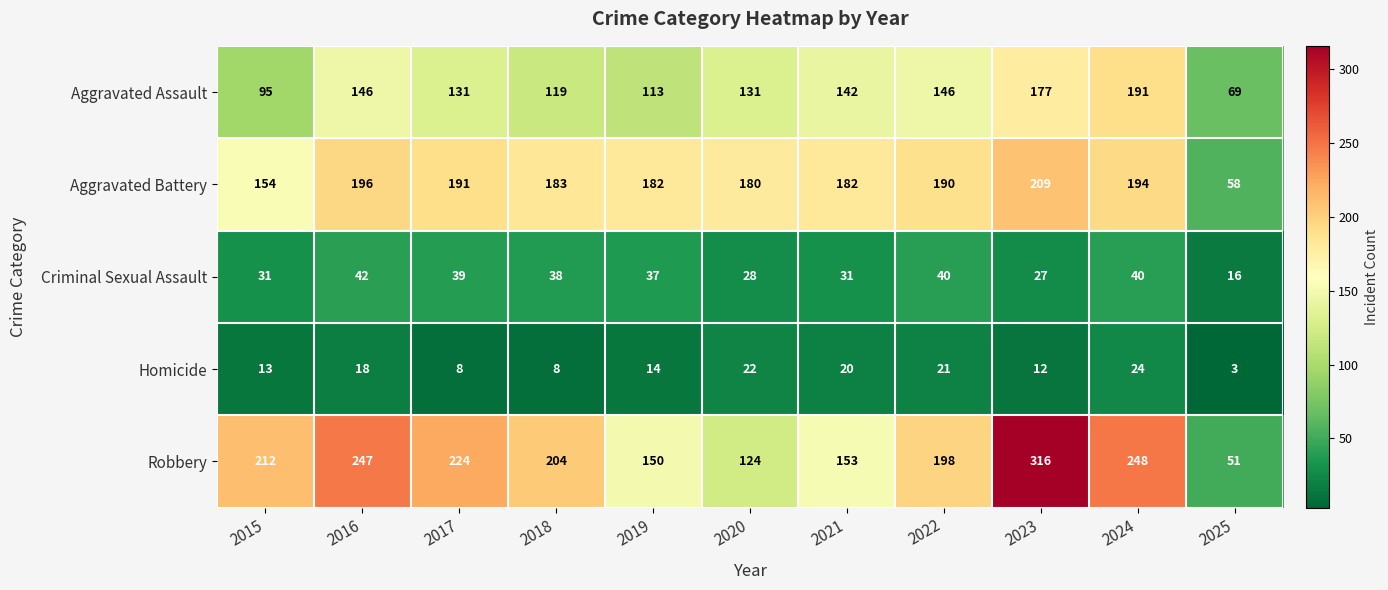

How many categories are shown in the chart?

11